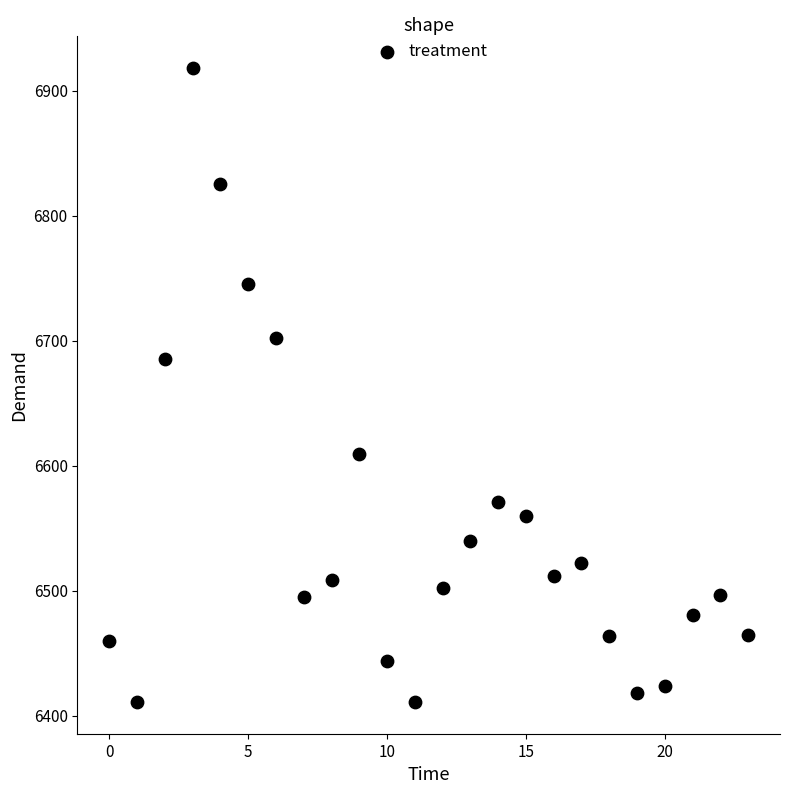

What is the range of Y values (max minus min)?

507